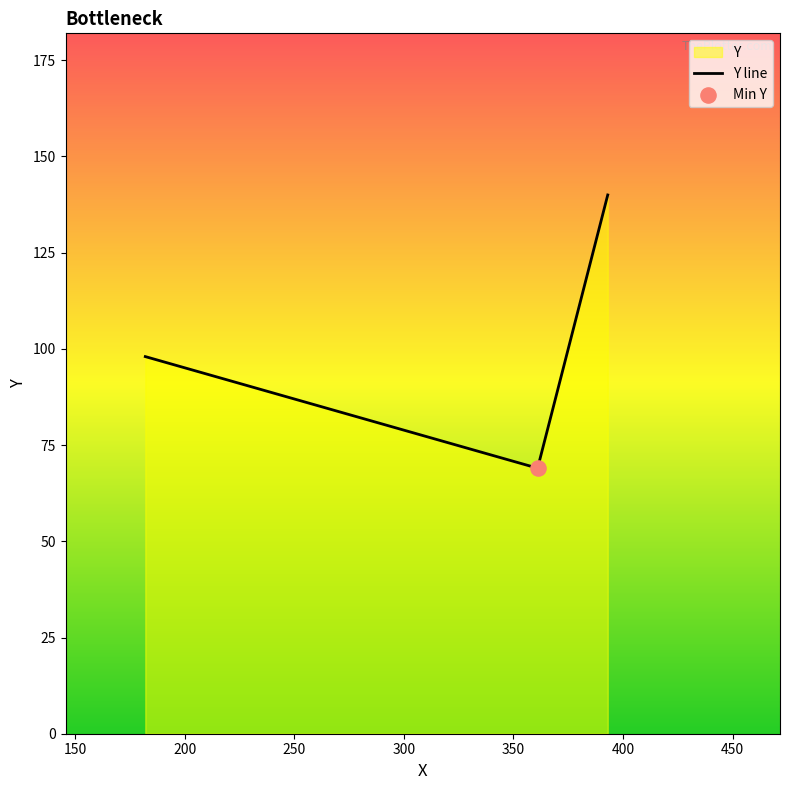

What is the sum of all values?

307